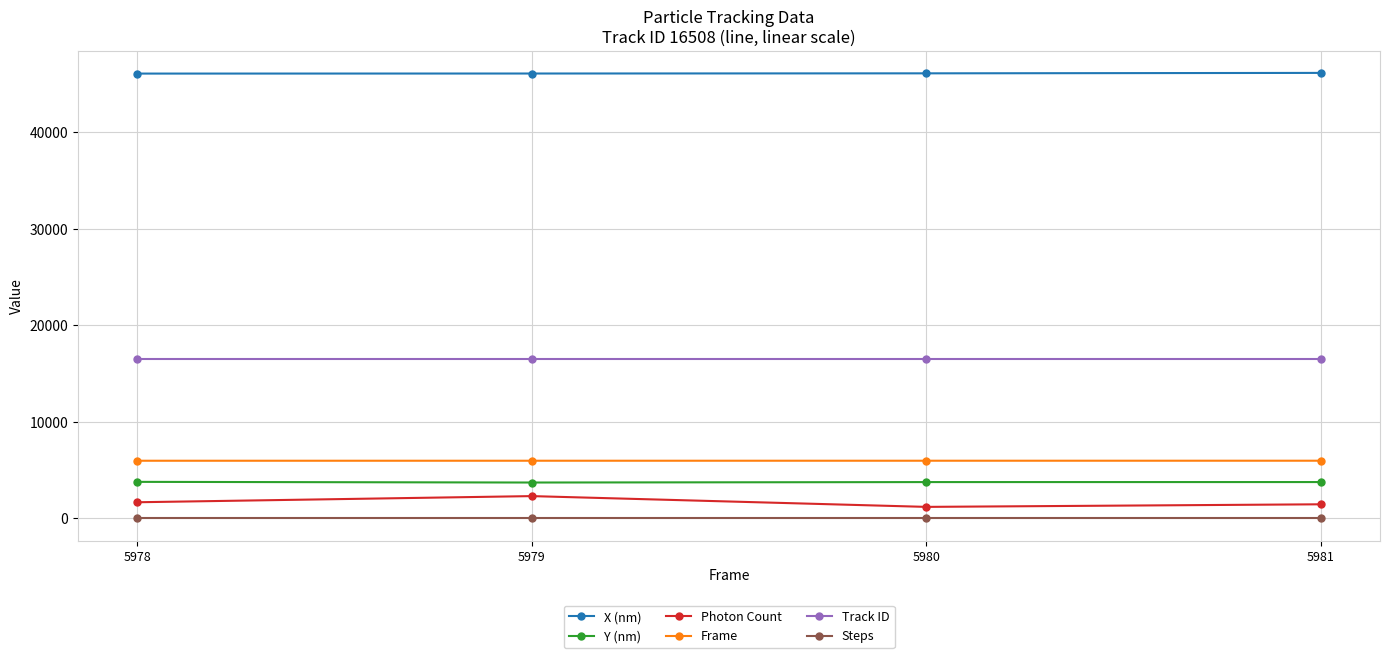

Is the value of Track ID at 5981 greater than the value of Photon Count at 5980?

Yes